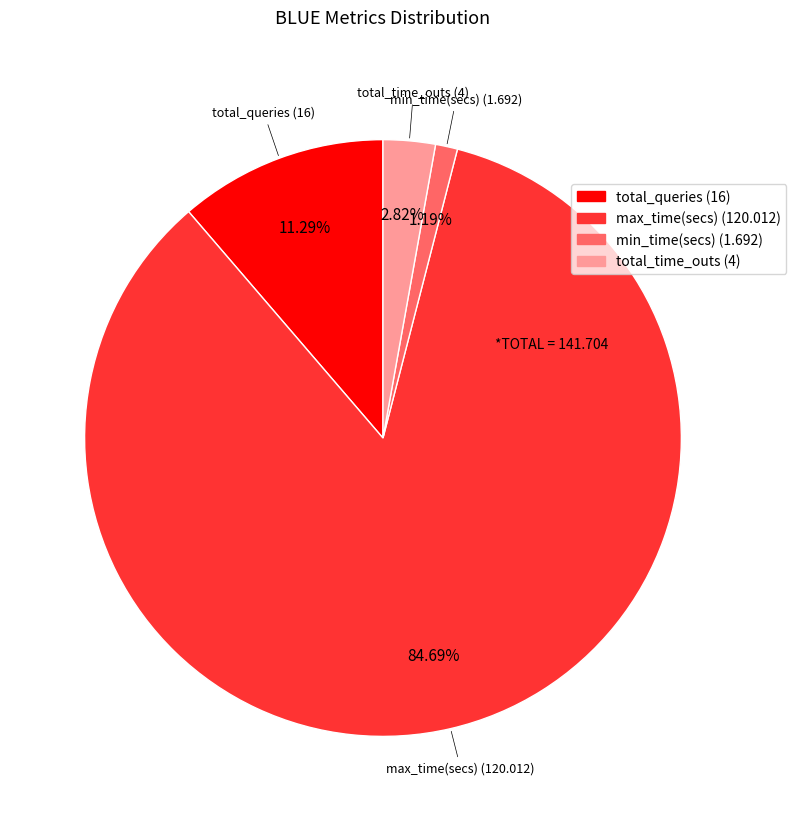

Does total_time_outs (4) account for over 50% of the chart?

No